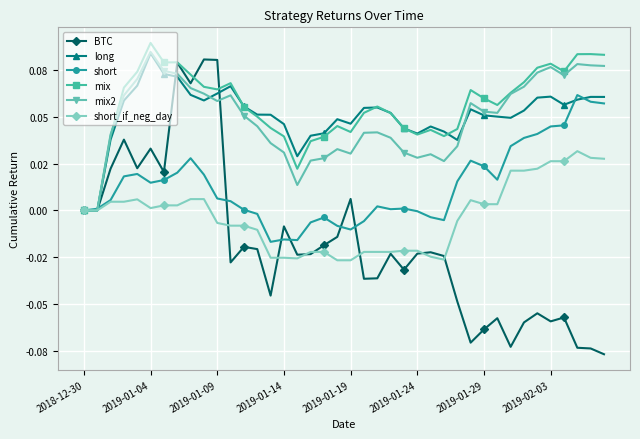

Which series has the widest spread of values?

BTC